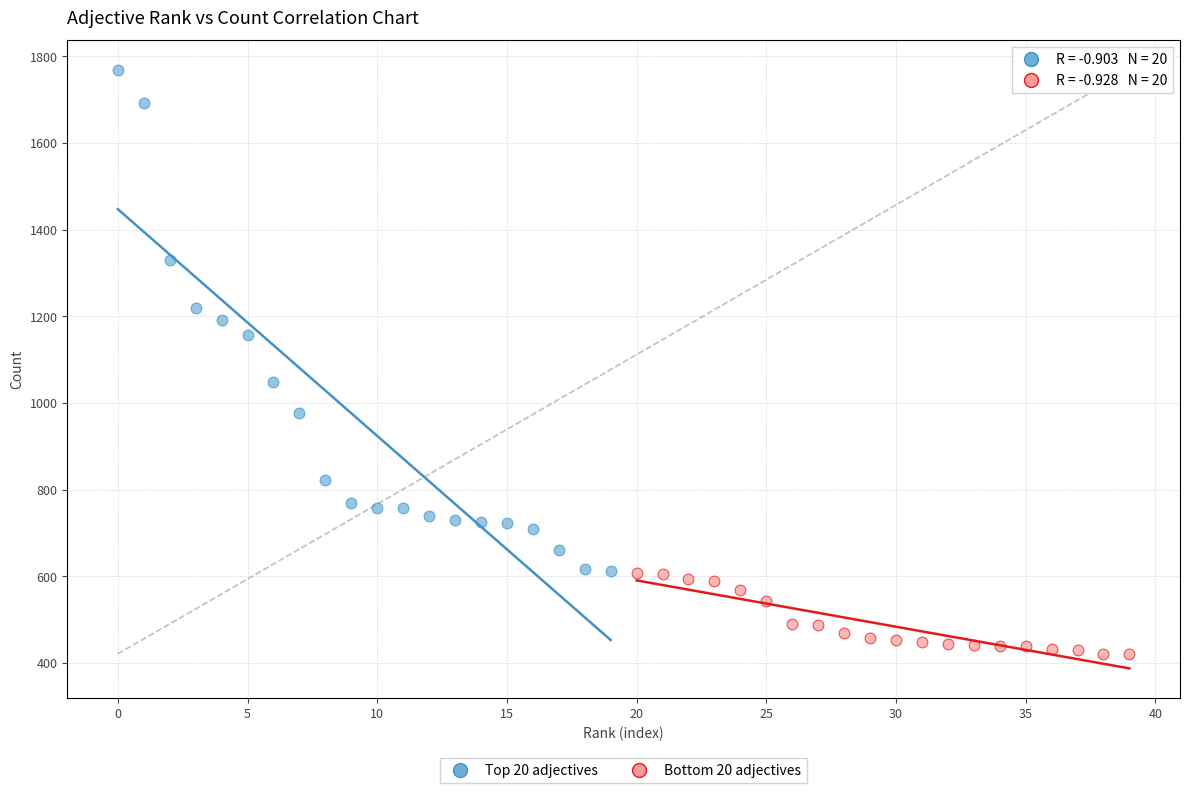

Which series reaches the maximum Y coordinate?

Top 20 adjectives